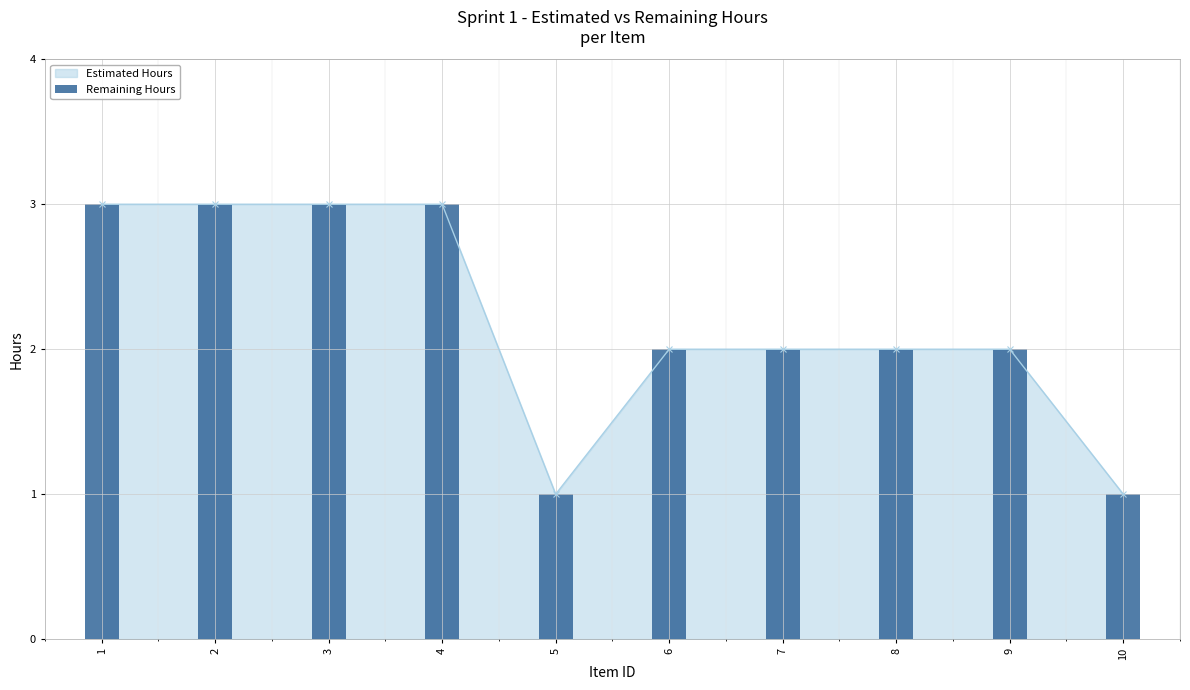

Which has a higher value, 9 or 5?

9